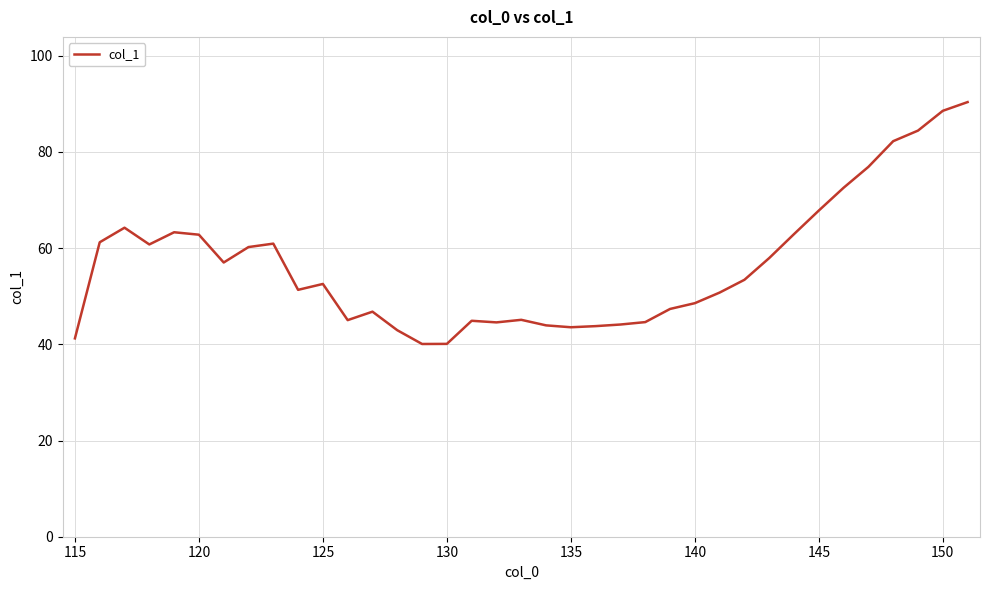

What is the difference between the maximum and minimum values?

50.3